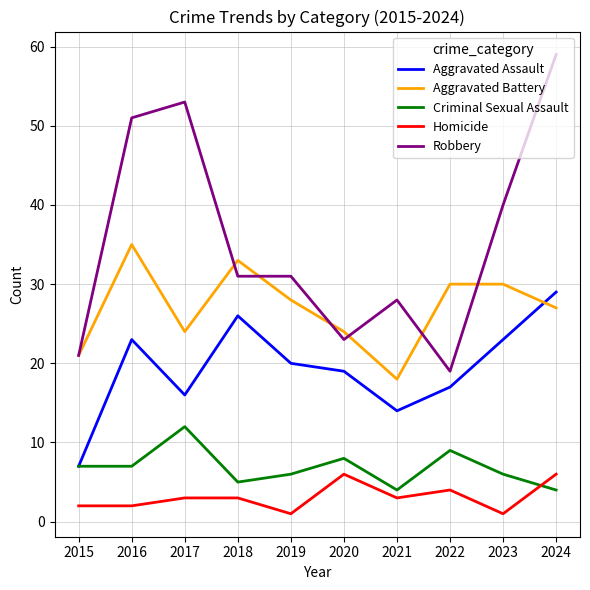

Which series has the widest spread of values?

Robbery